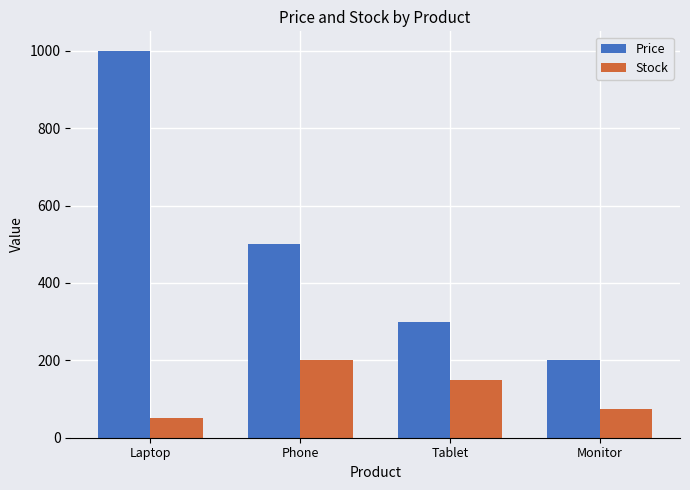

List the labels in order of Stock value, largest first.

Phone, Tablet, Monitor, Laptop